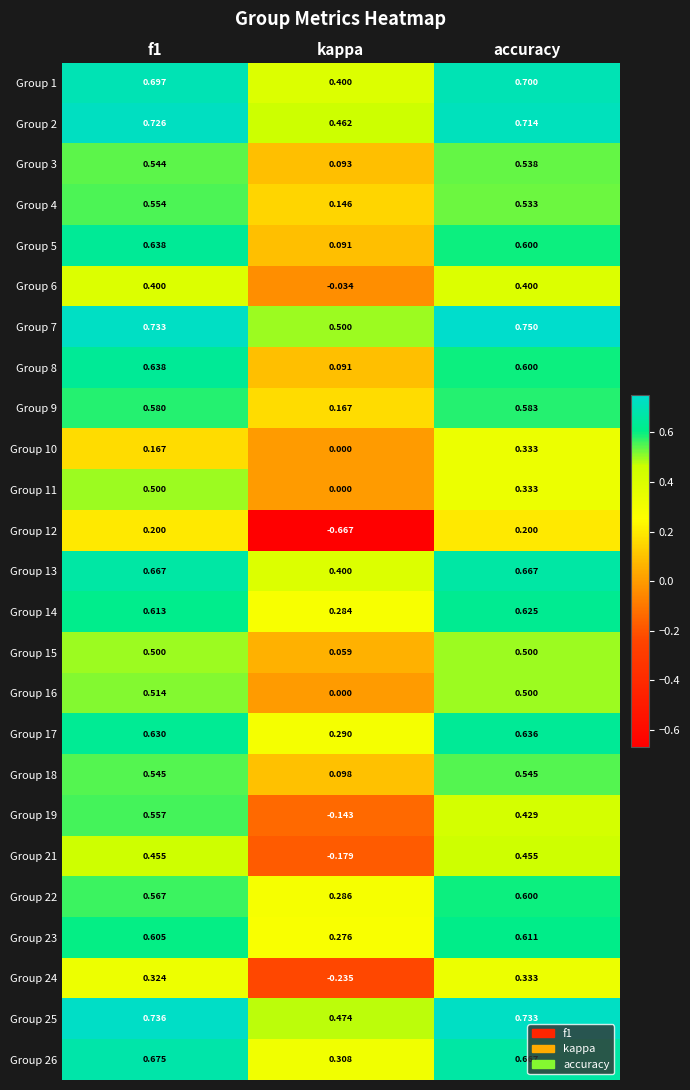

Which category has the highest value across all series?

accuracy